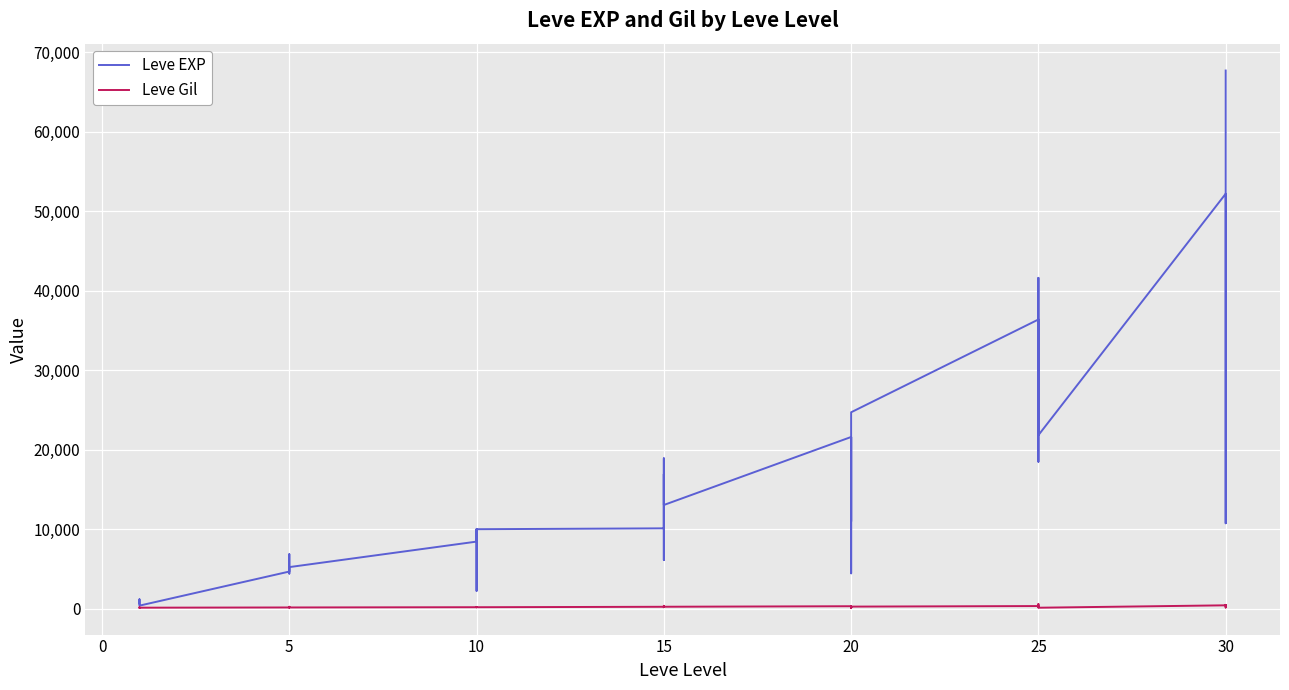

Between 5 and 15, which is larger?

15